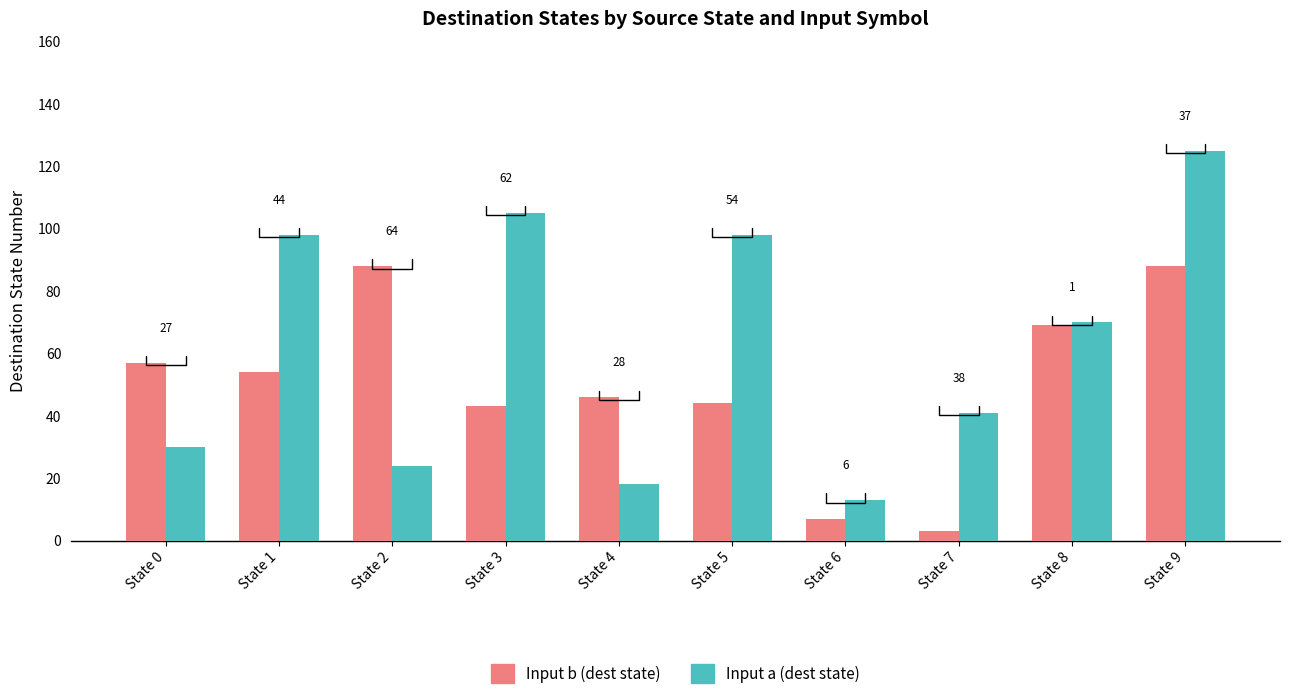

What are all the series names shown in the legend?

Input b (dest state), Input a (dest state)